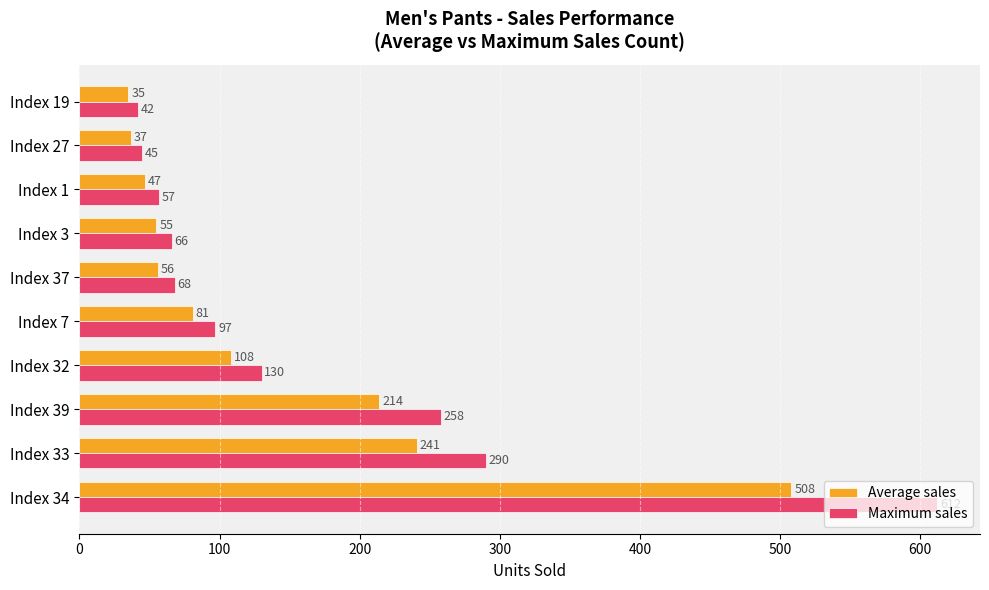

What are all the series names shown in the legend?

Average sales, Maximum sales